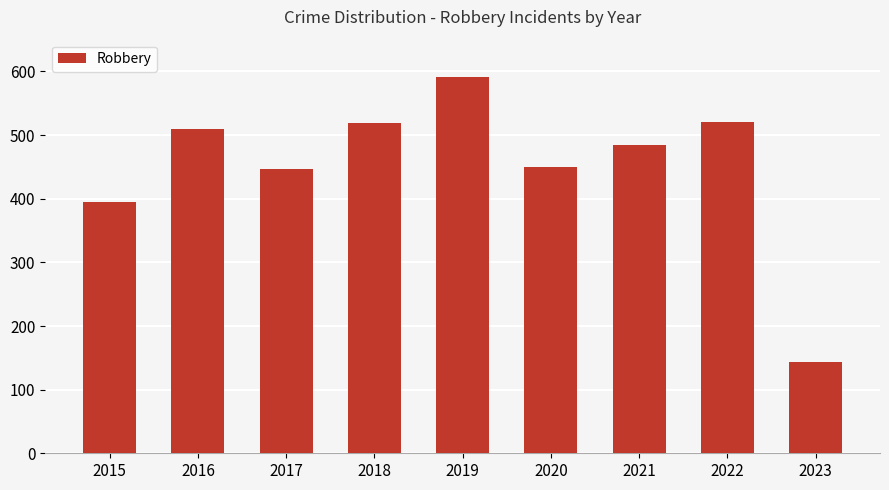

What value does the data have at 2019?

591